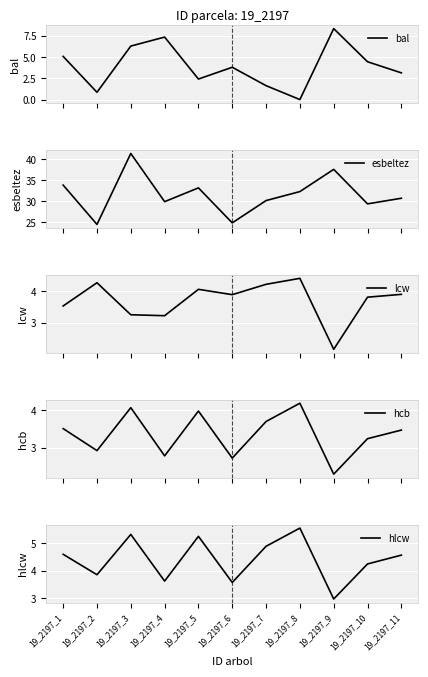

At how many categories does at least one series exceed 16?

11